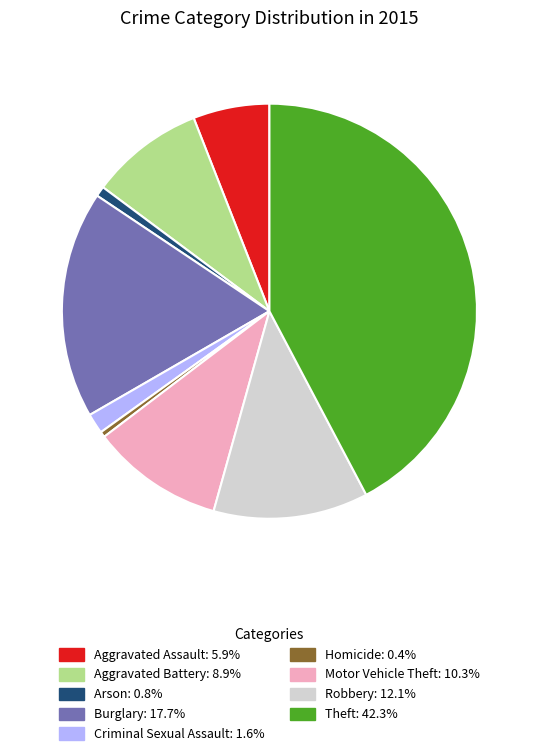

Approximately how many times larger is the value at Aggravated Assault compared to Robbery?

0.5